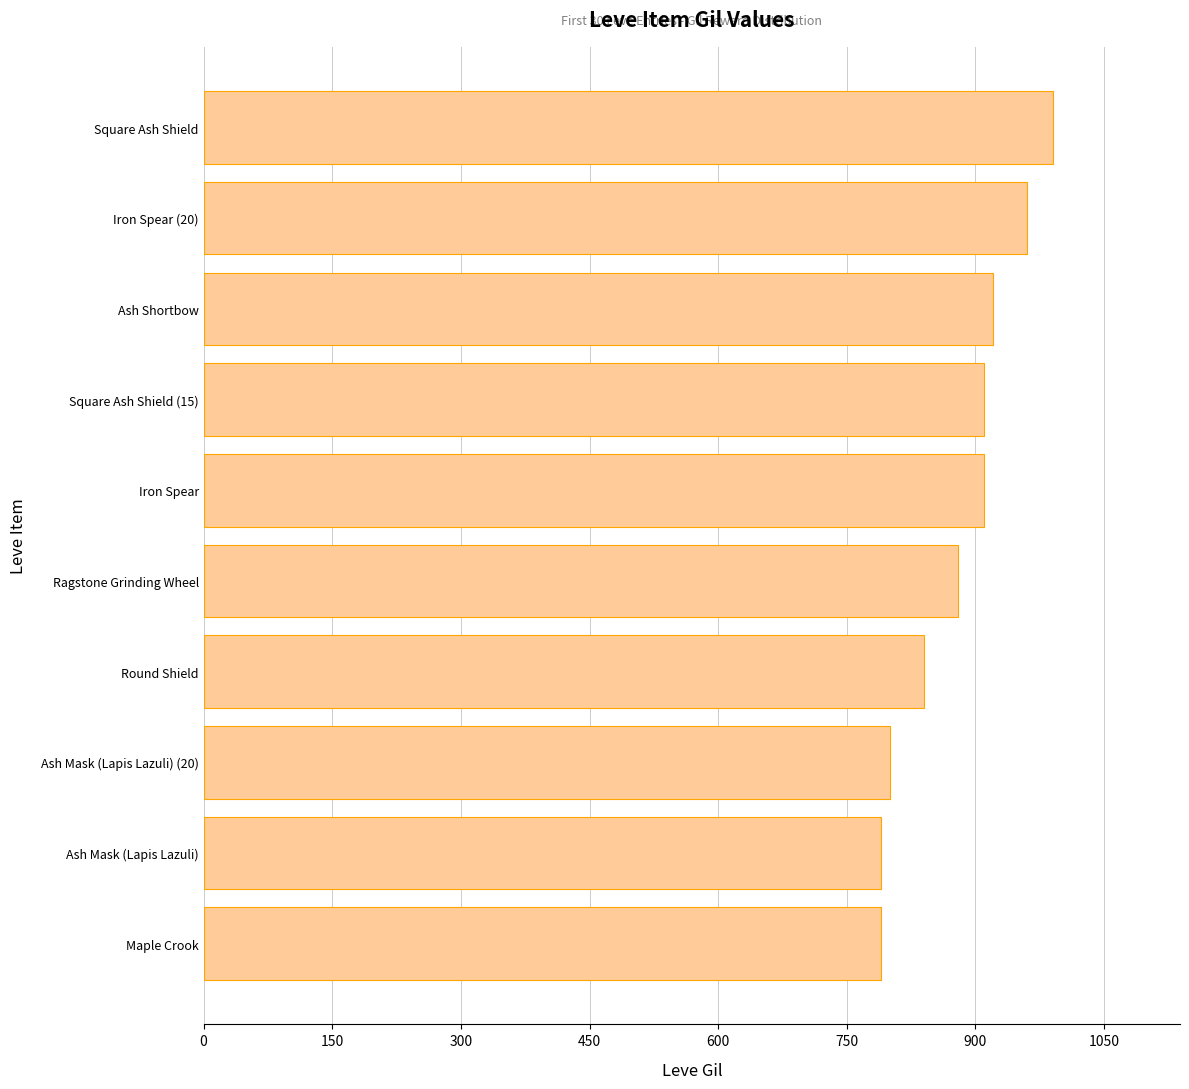

Which category has the highest value across all series?

Square Ash Shield